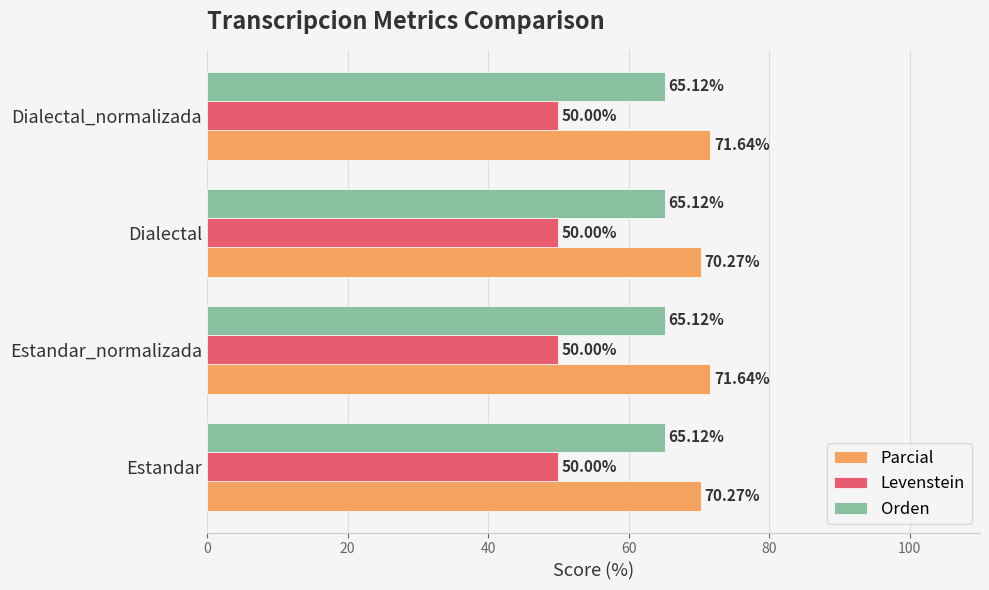

Which series has the largest total across all categories?

Parcial